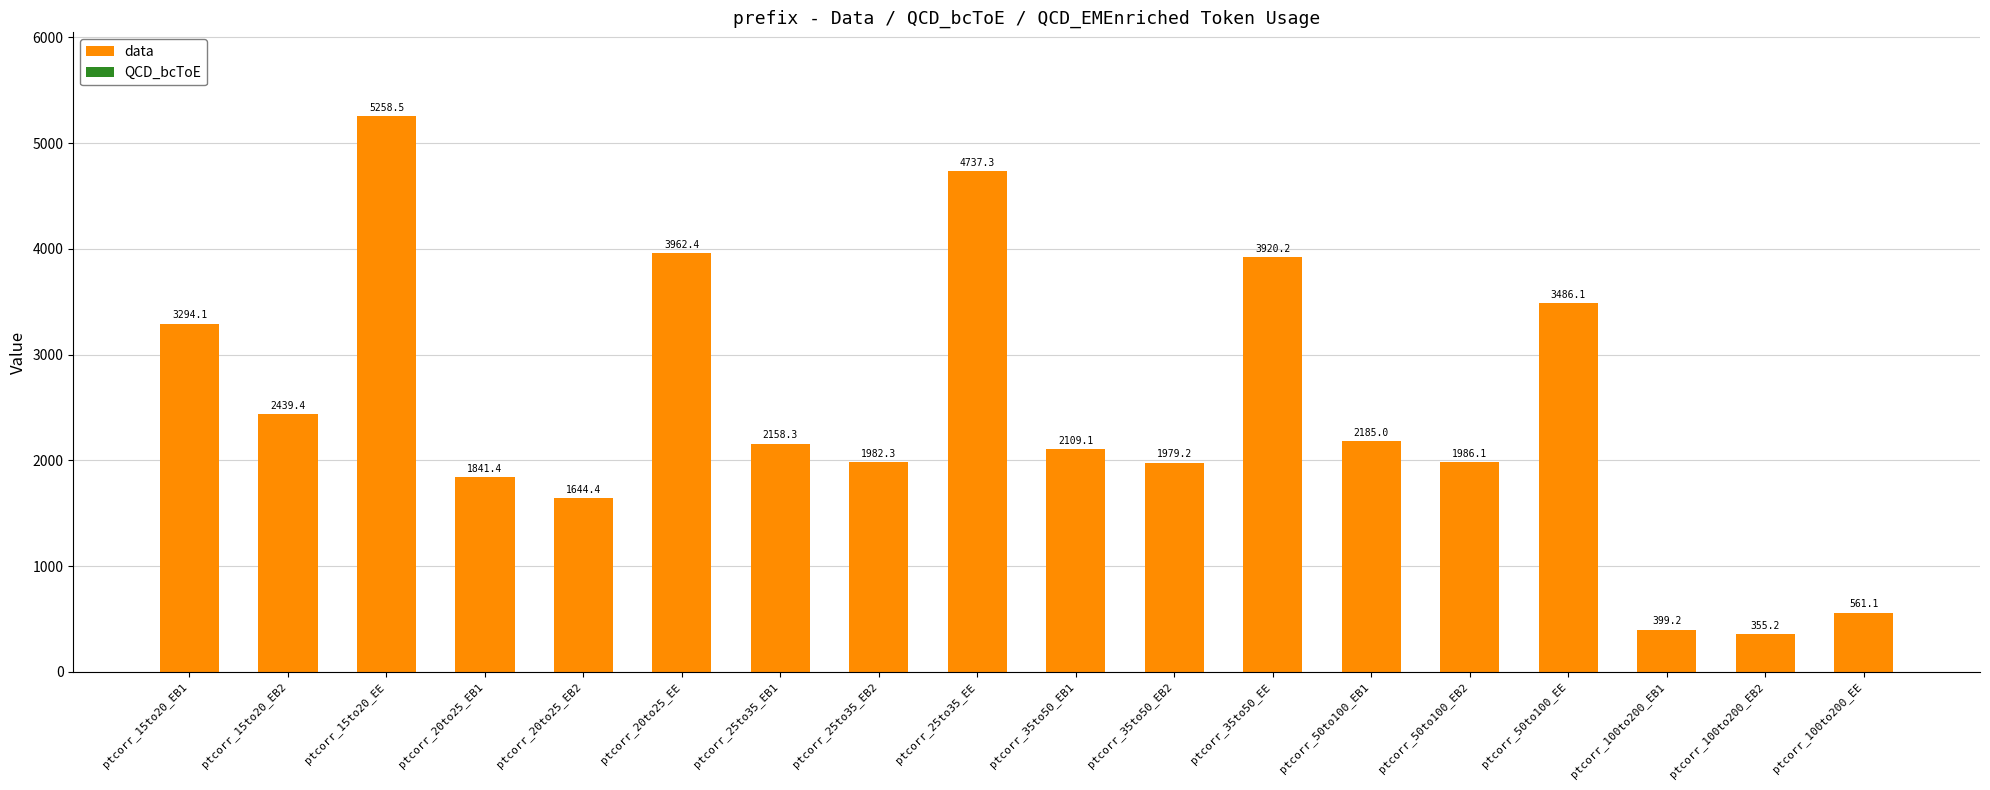

What is the sum of the data values at ptcorr_25to35_EB2 and ptcorr_35to50_EB2?

3961.0